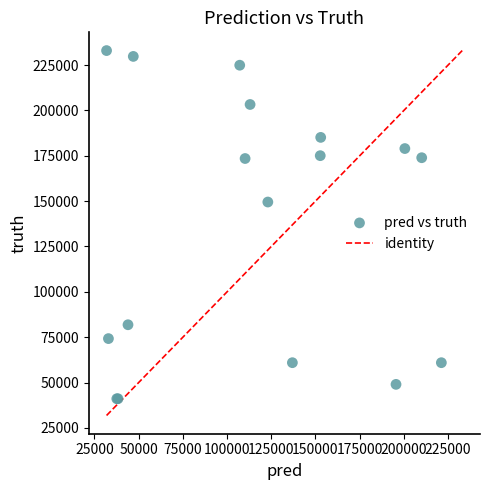

What Y value in the scatter plot is closest to 137035?

149509